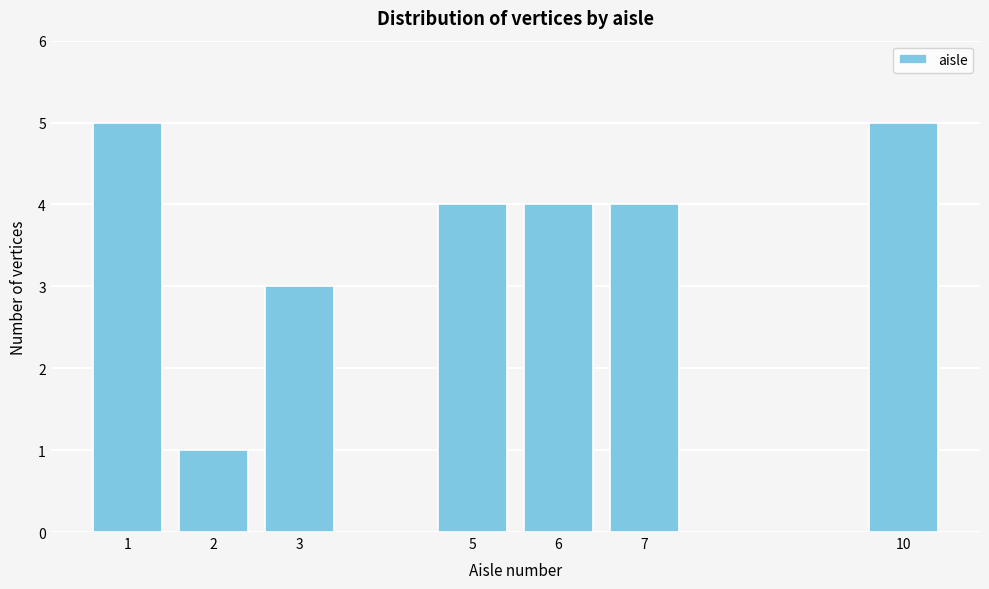

Reading left to right, what are all the values shown in this chart?

1=5	2=1	3=3	5=4	6=4	7=4	10=5